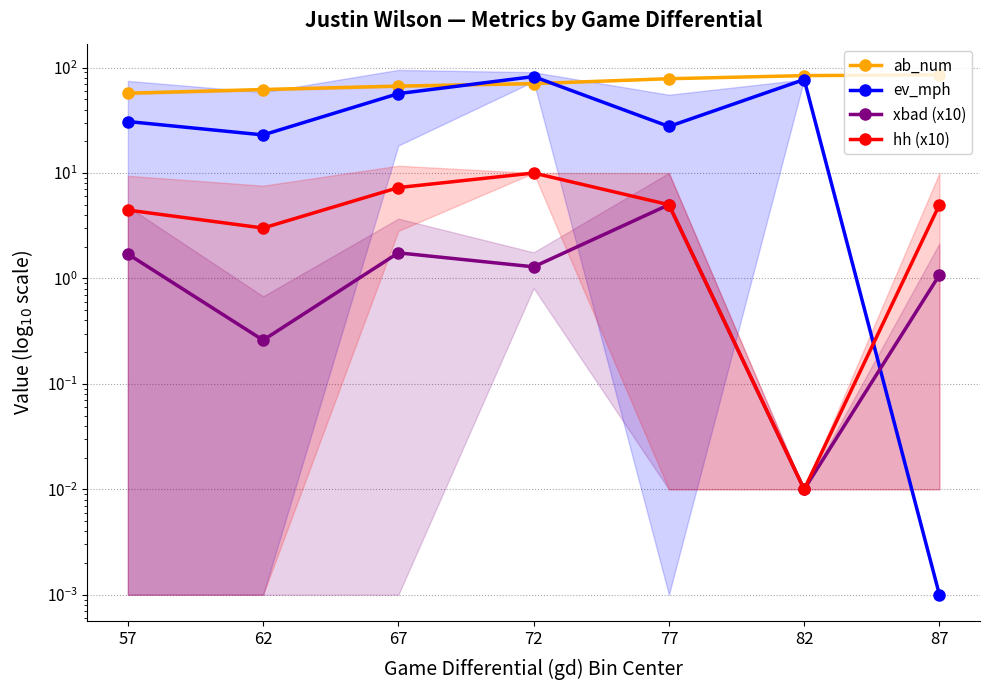

How many values in the ev_mph series exceed 30?

4